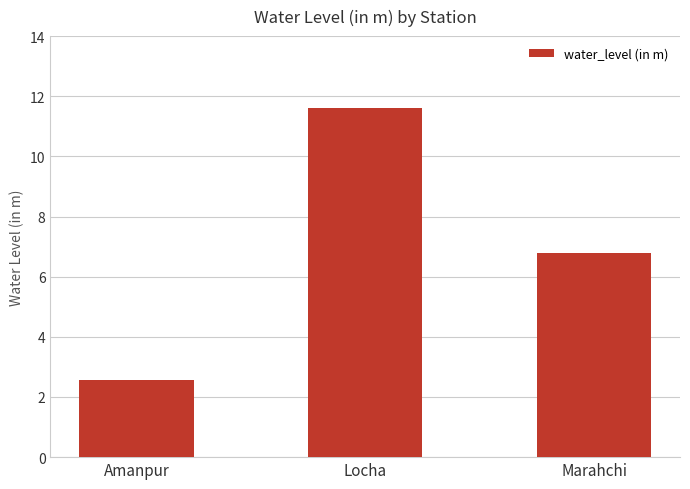

What is the minimum value shown in the chart?

2.6